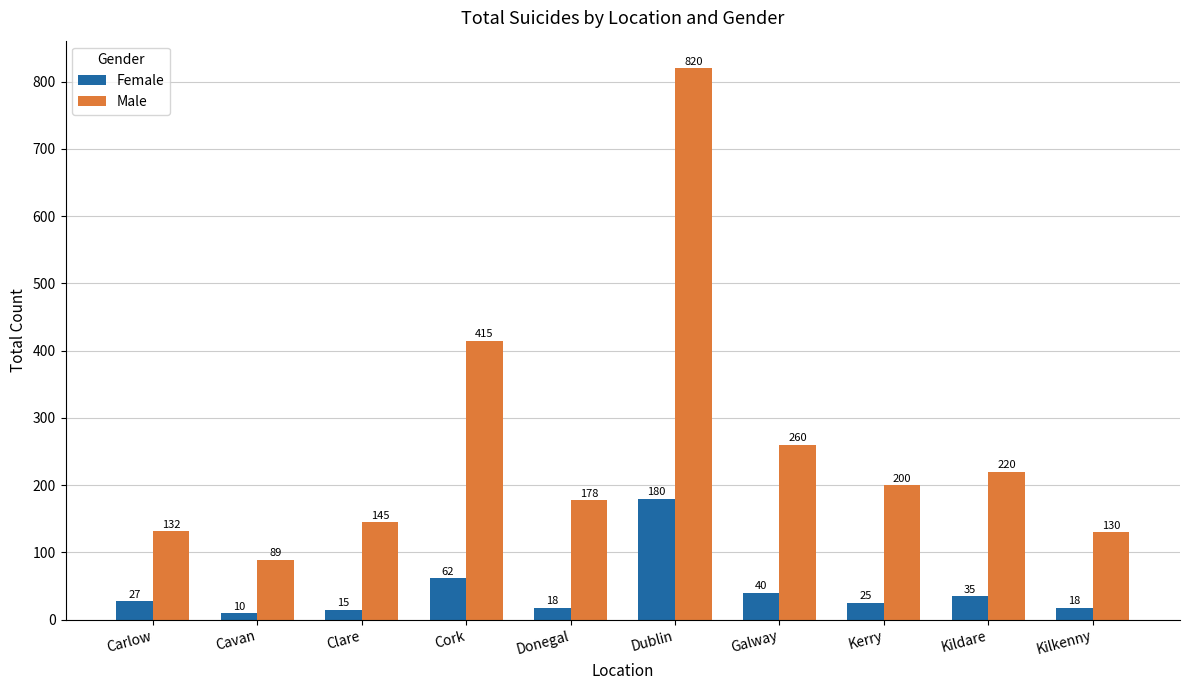

The value of Male at Donegal is 178. True or false?

True